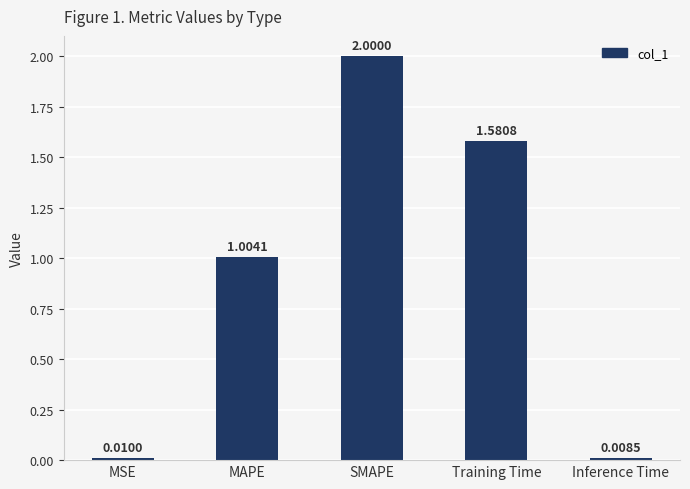

What position from the left is SMAPE?

3